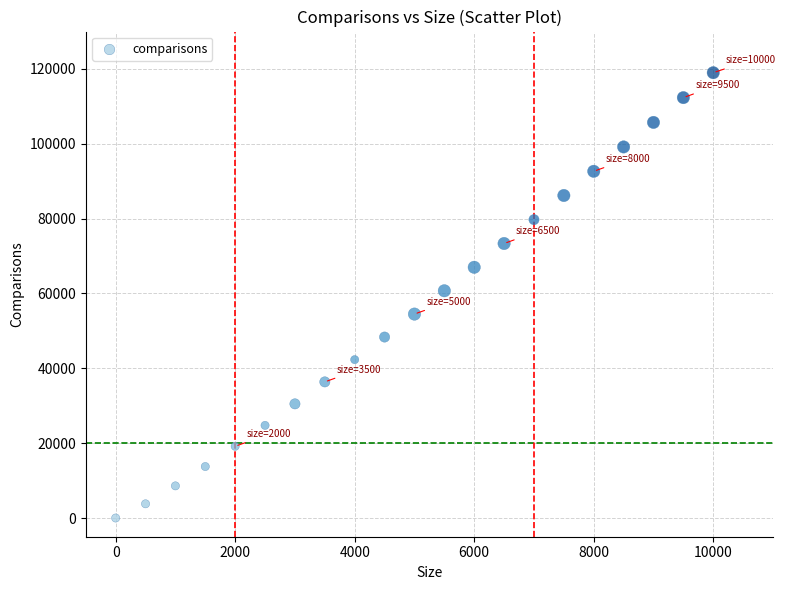

What is the range of Y values (max minus min)?

119006.5